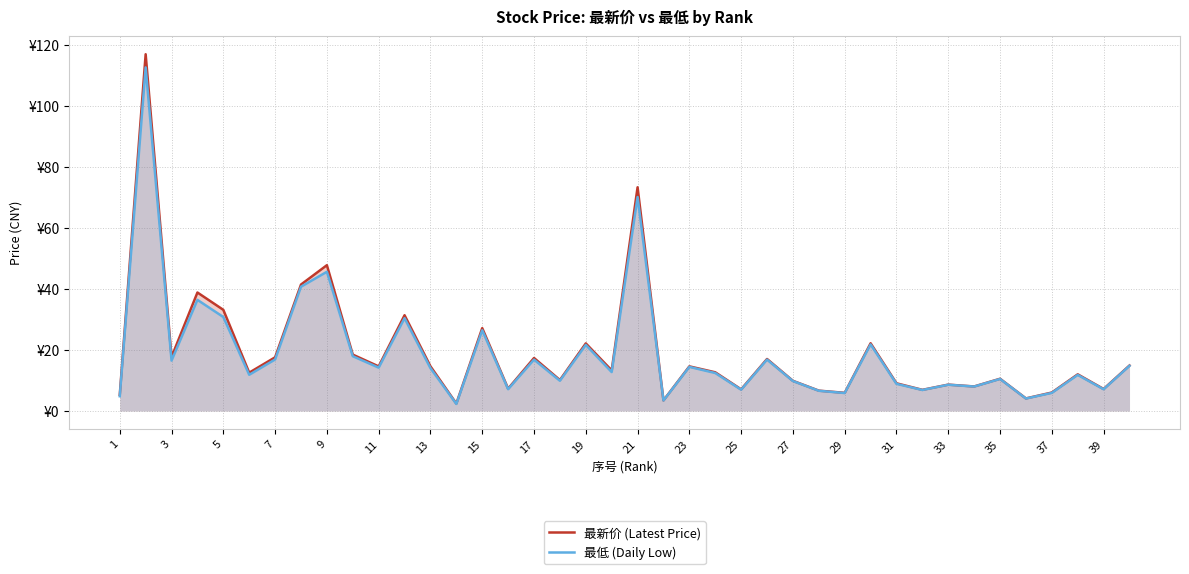

True or false: 最低 (Daily Low) and 最新价 (Latest Price) cross at least once.

False